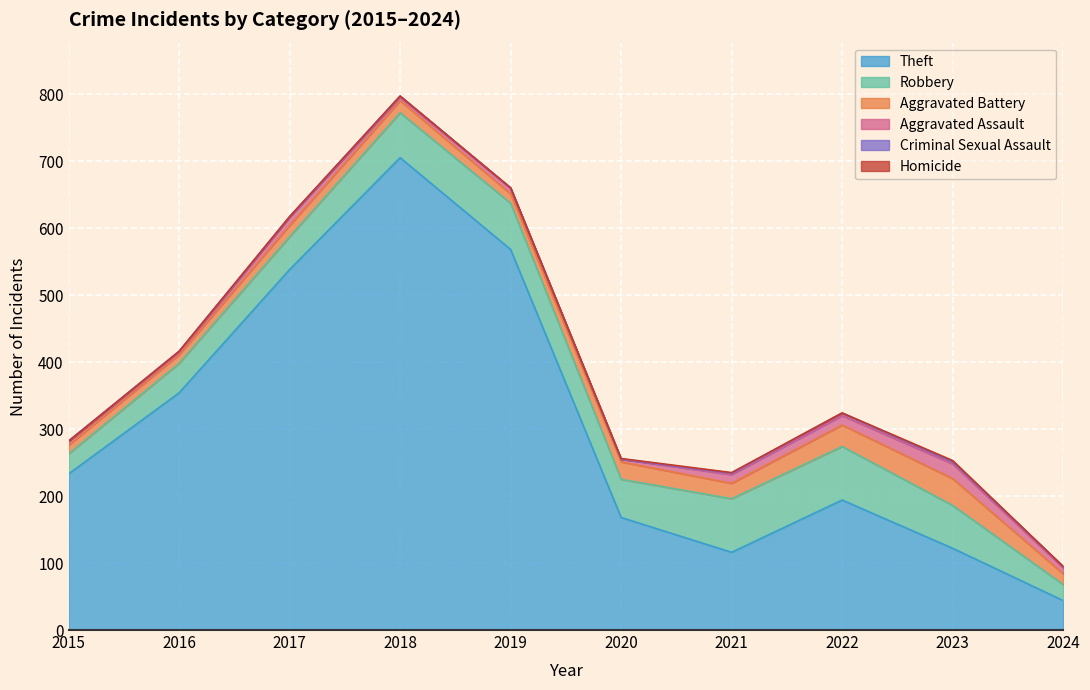

At which category is the sum across all series the highest?

2018